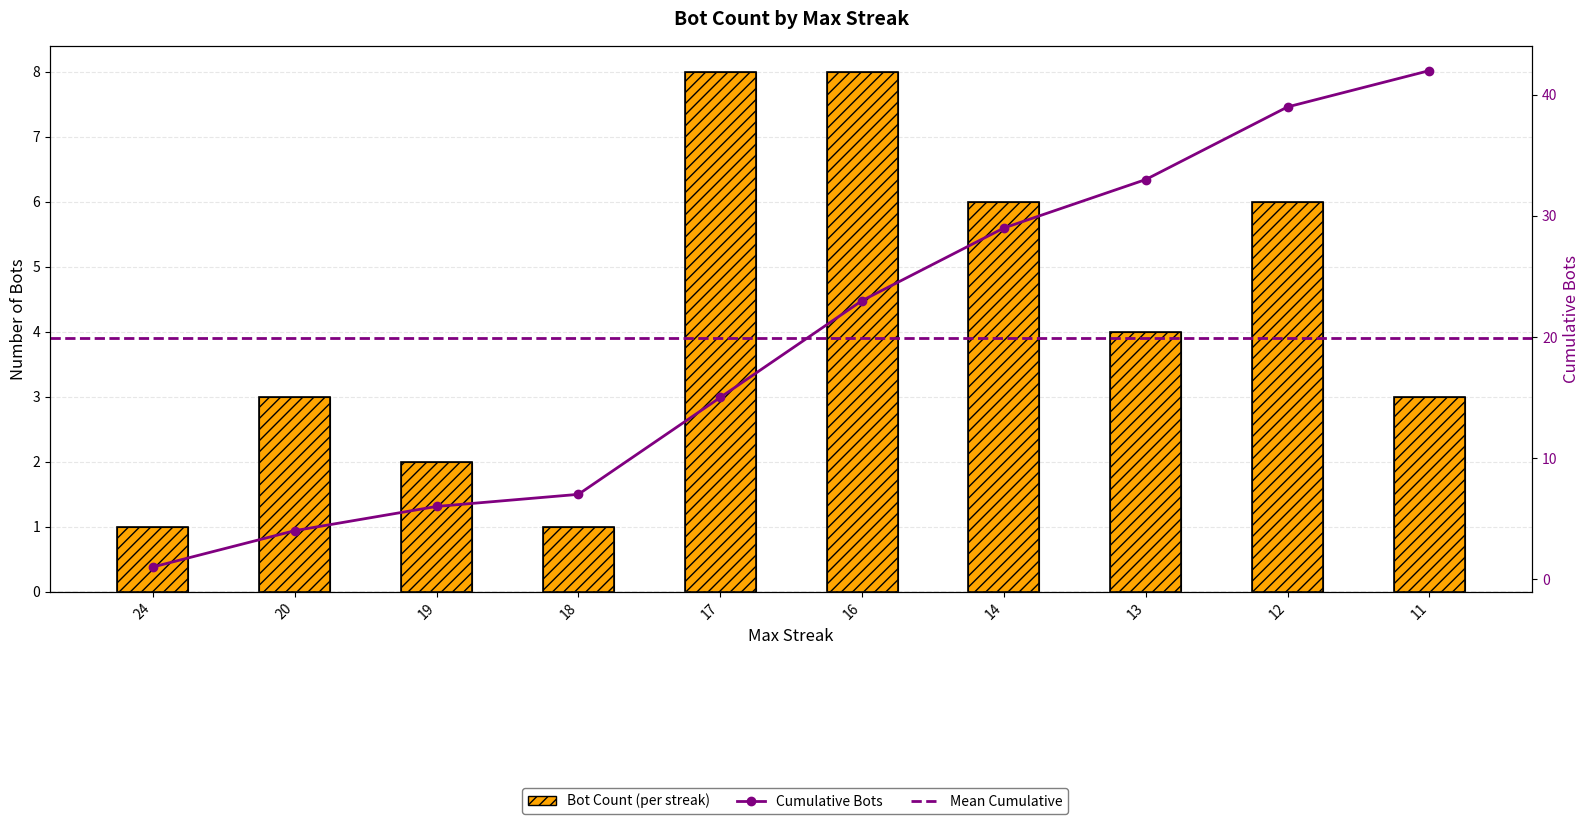

Where does the data first go above 4?

17